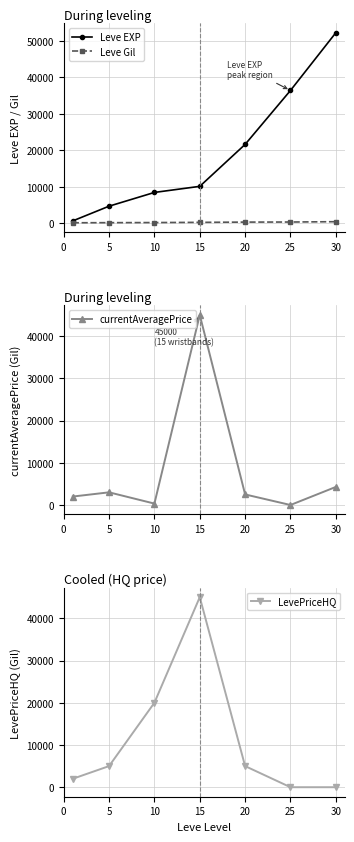

What is the maximum value for currentAveragePrice?

45000